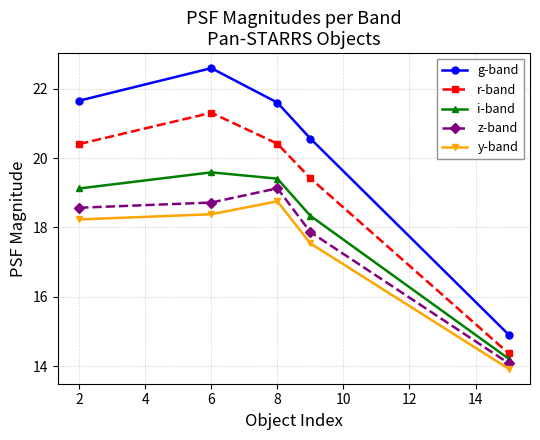

Which series has the largest range (max minus min)?

g-band